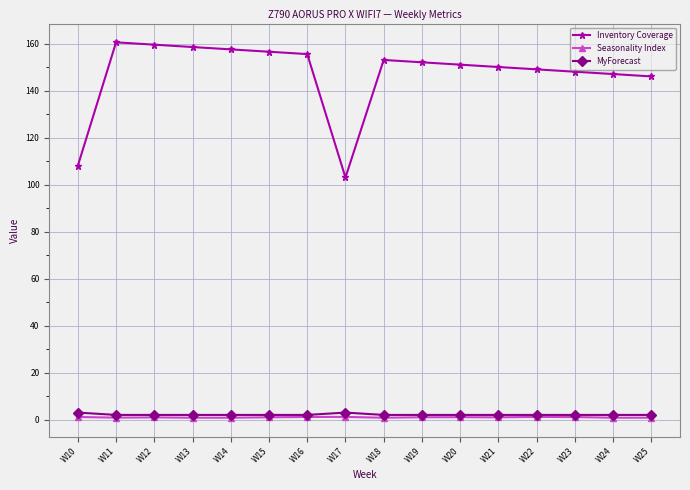

What is the greatest value displayed?

160.5